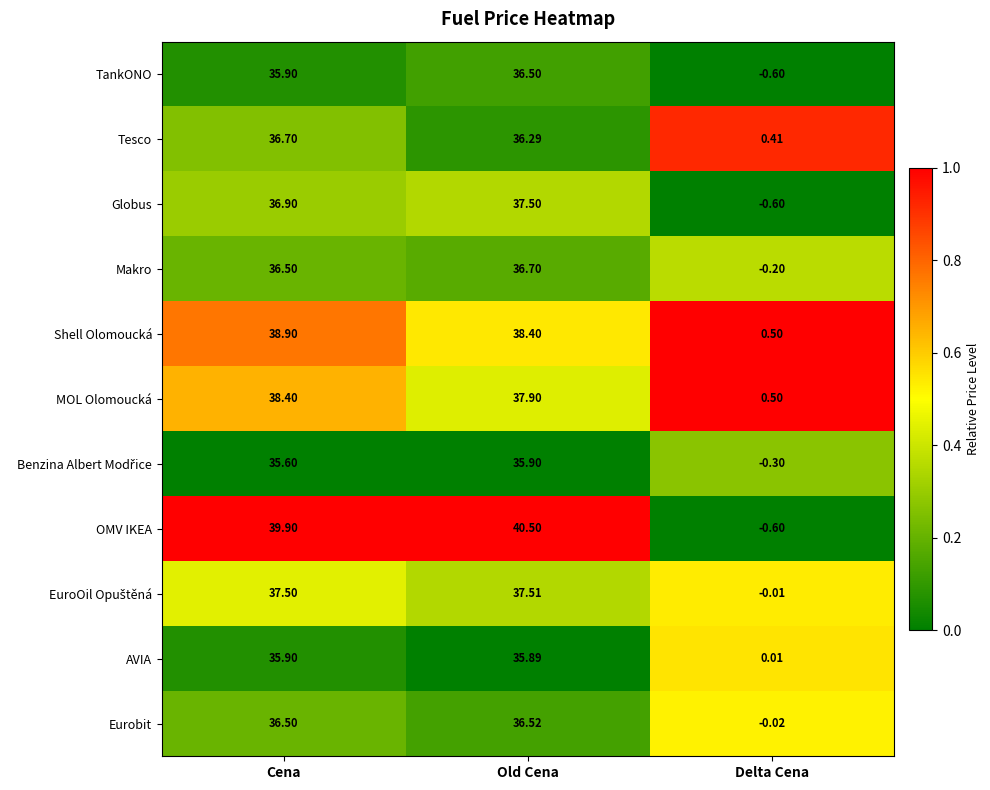

Which series has the largest range (max minus min)?

OMV IKEA